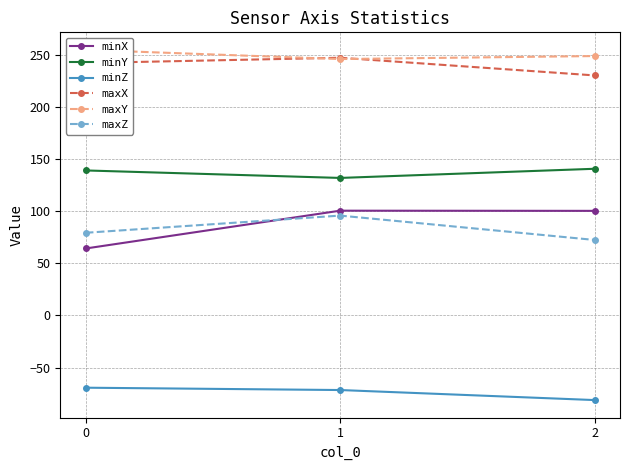

Reading left to right, what are all the values shown in this chart?

minX: 0=64.3	1=100.6	2=100.4
minY: 0=139.2	1=132.0	2=140.8
minZ: 0=-69.4	1=-71.6	2=-81.2
maxX: 0=242.3	1=247.4	2=230.4
maxY: 0=255.0	1=246.1	2=249.0
maxZ: 0=79.4	1=95.9	2=72.5